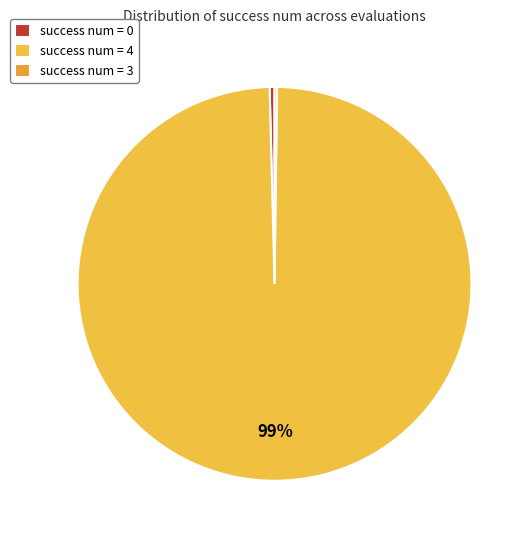

Which category accounts for the majority?

success num = 4